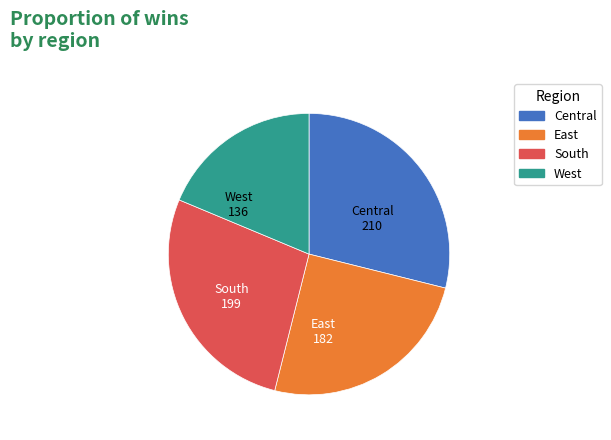

Do South and Central together represent more than half of the pie?

Yes